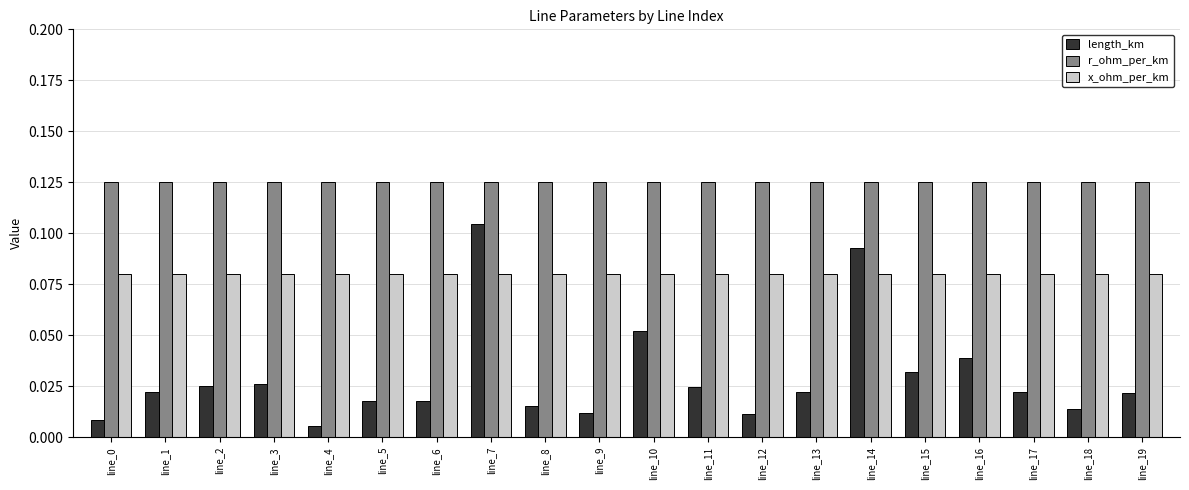

What is the sum of the x_ohm_per_km values at line_1 and line_3?

0.2